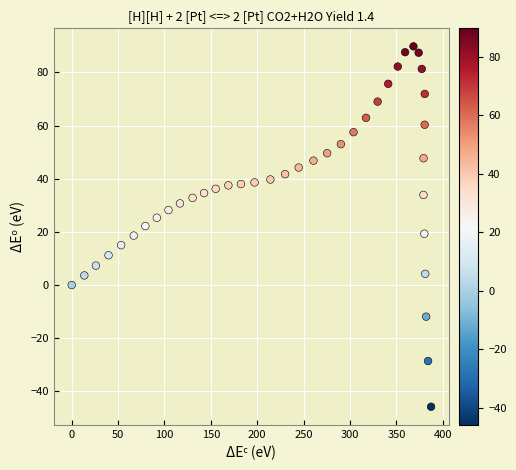

What is the range of Y values (max minus min)?

135.6